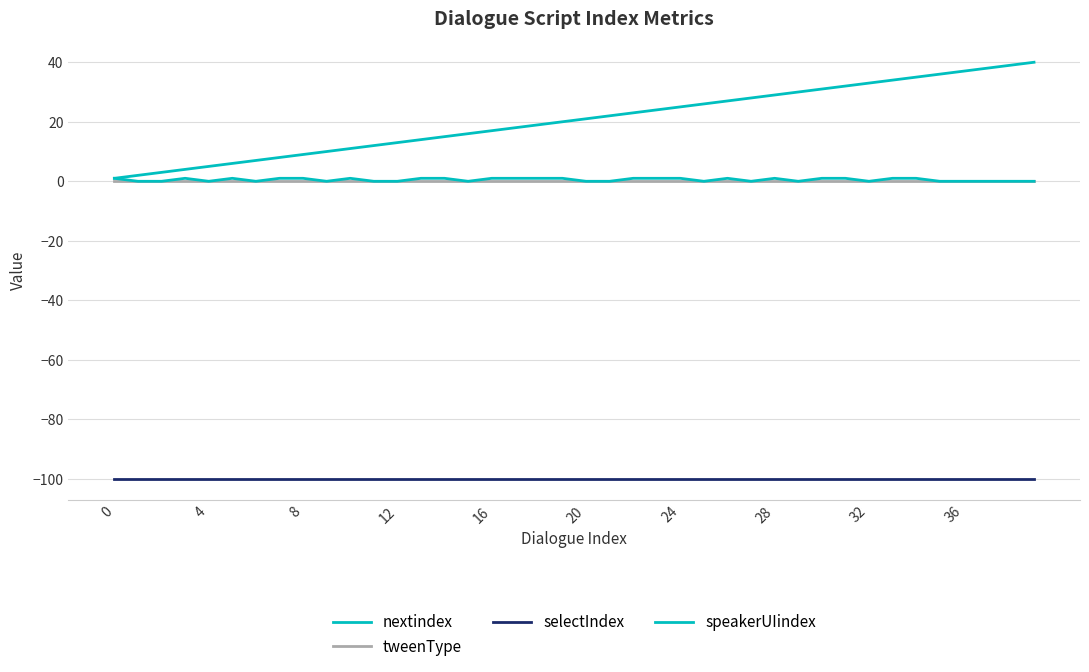

At which category does speakerUIindex reach its first local valley?

16